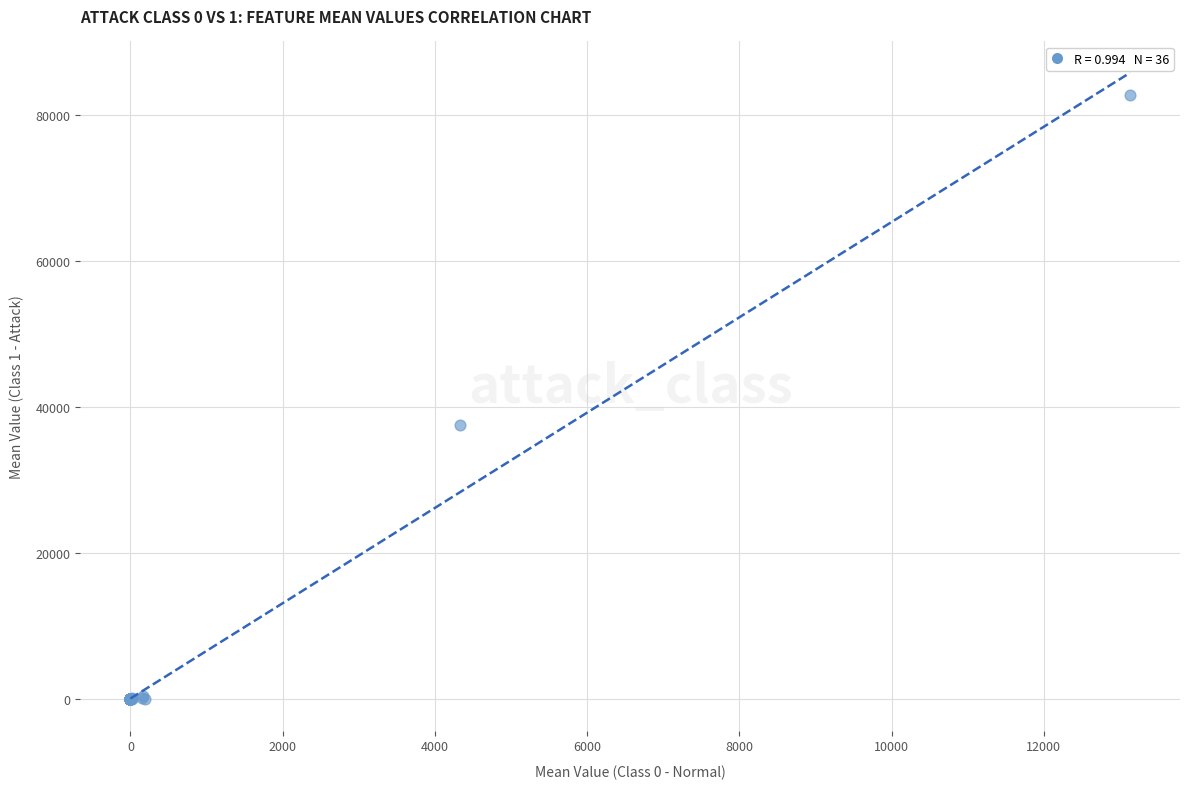

What Y value in the scatter plot is closest to 41410?

37524.5